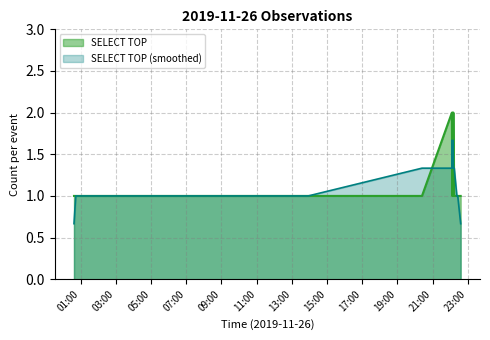

At which label is the value closest to 1?

2019-11-26 00:37:00